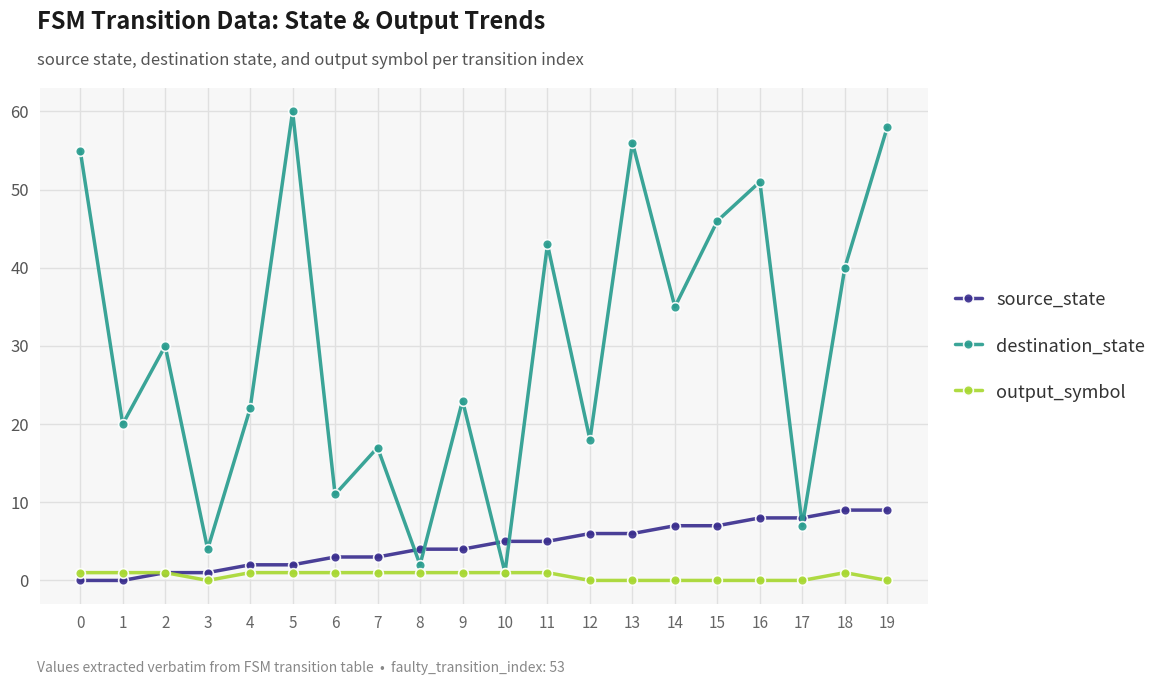

What is the value of the output_symbol point at the 3rd from the left?

1